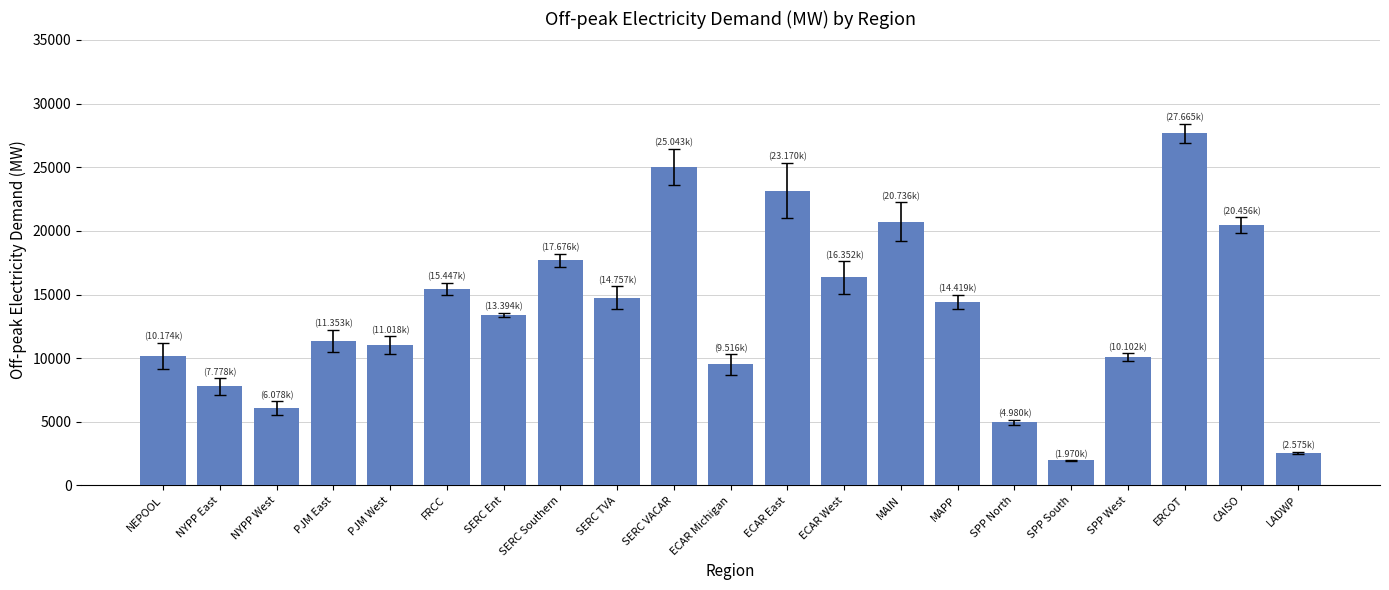

What is the smallest value displayed?

1969.8